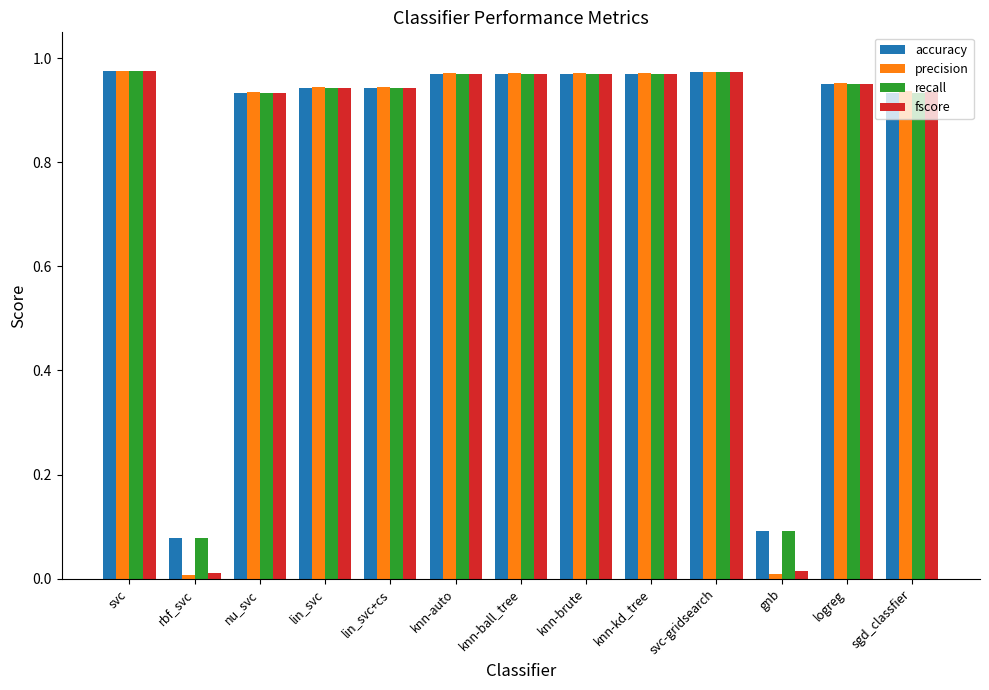

Is it true that fscore equals 0.6 at knn-auto?

False